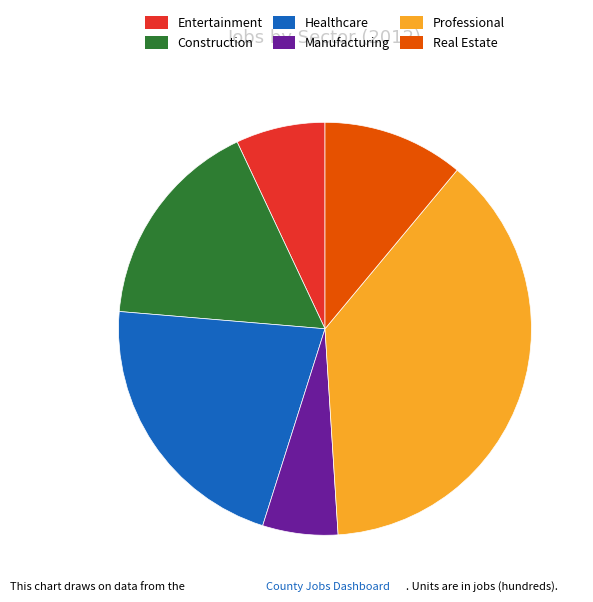

The Manufacturing slice represents 6% of the pie. True or false?

True